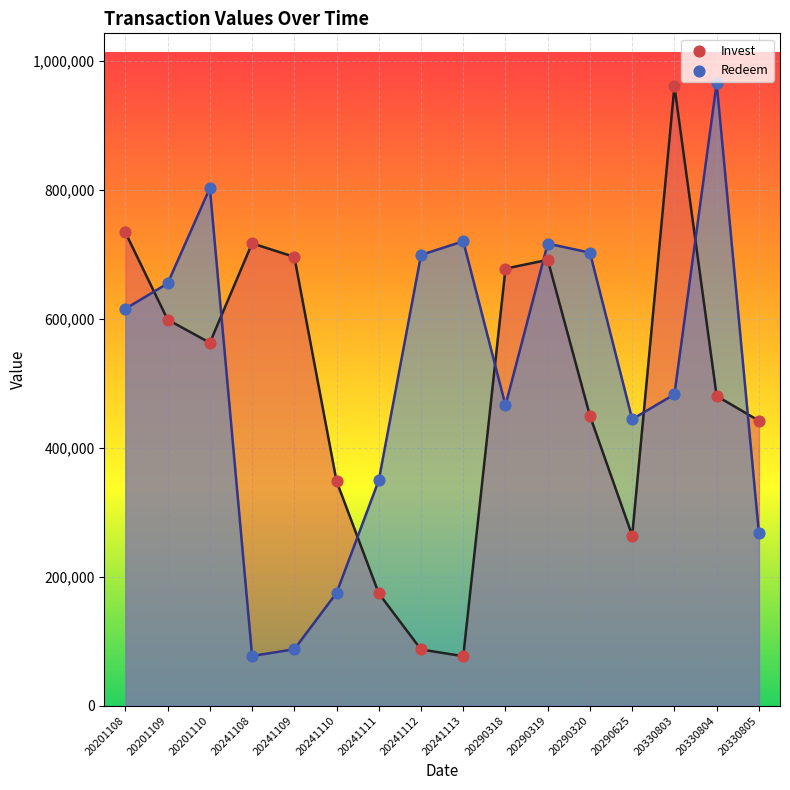

What are all the series names shown in the legend?

Invest, Redeem